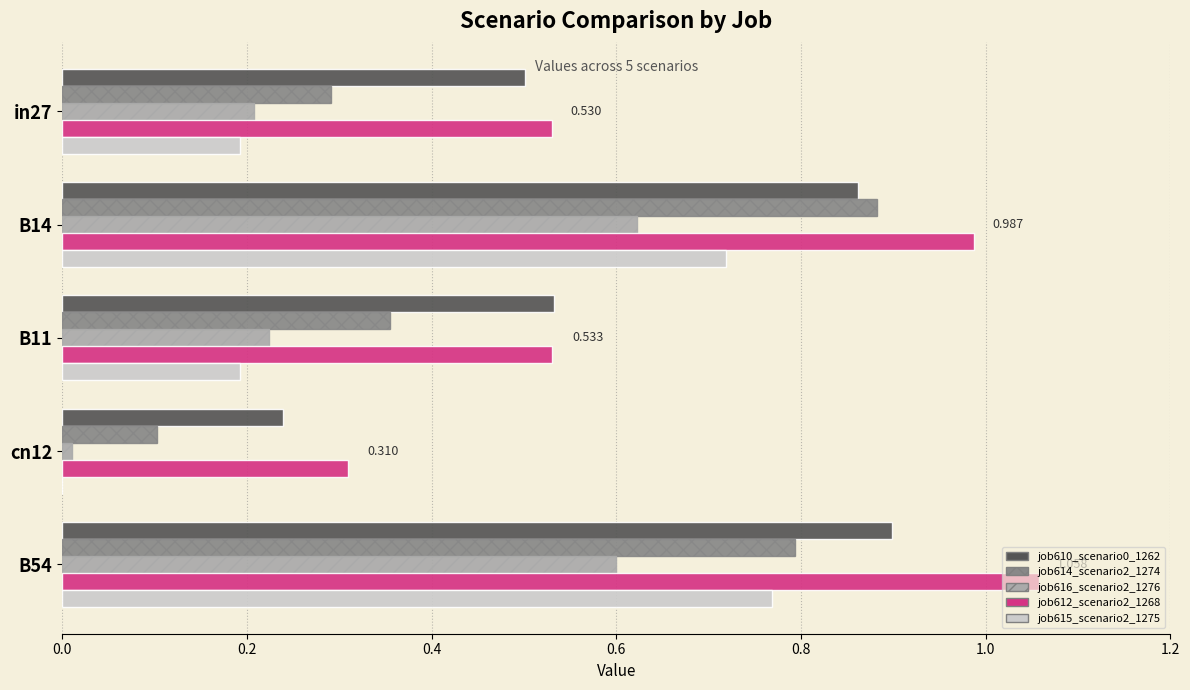

Is the value of job610_scenario0_1262 at in27 greater than the value of job615_scenario2_1275 at B14?

No